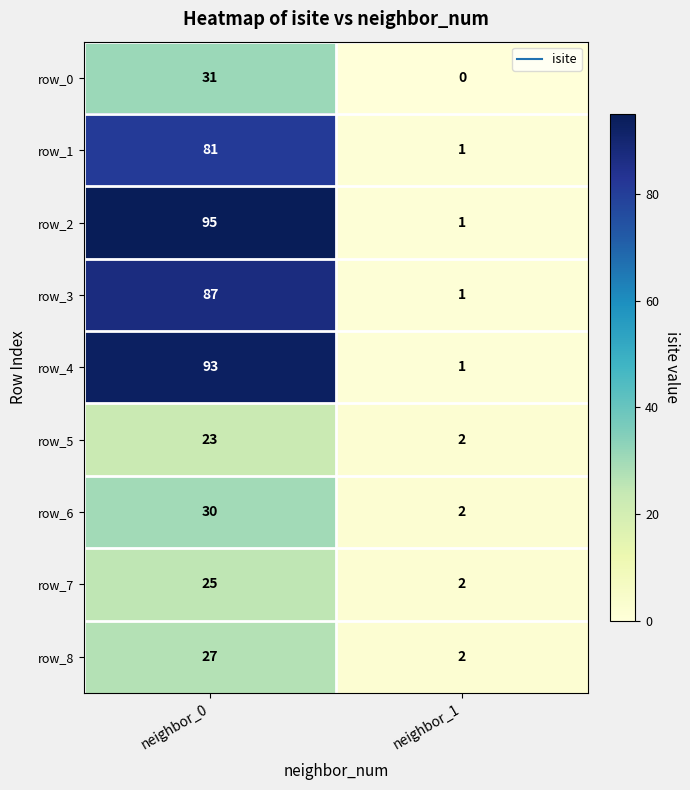

Count the row_0 values in the range 0 to 31.

2